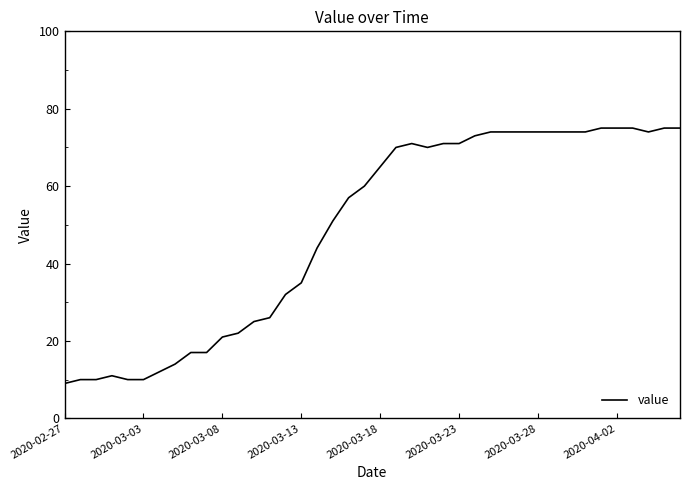

What is the smallest value displayed?

9